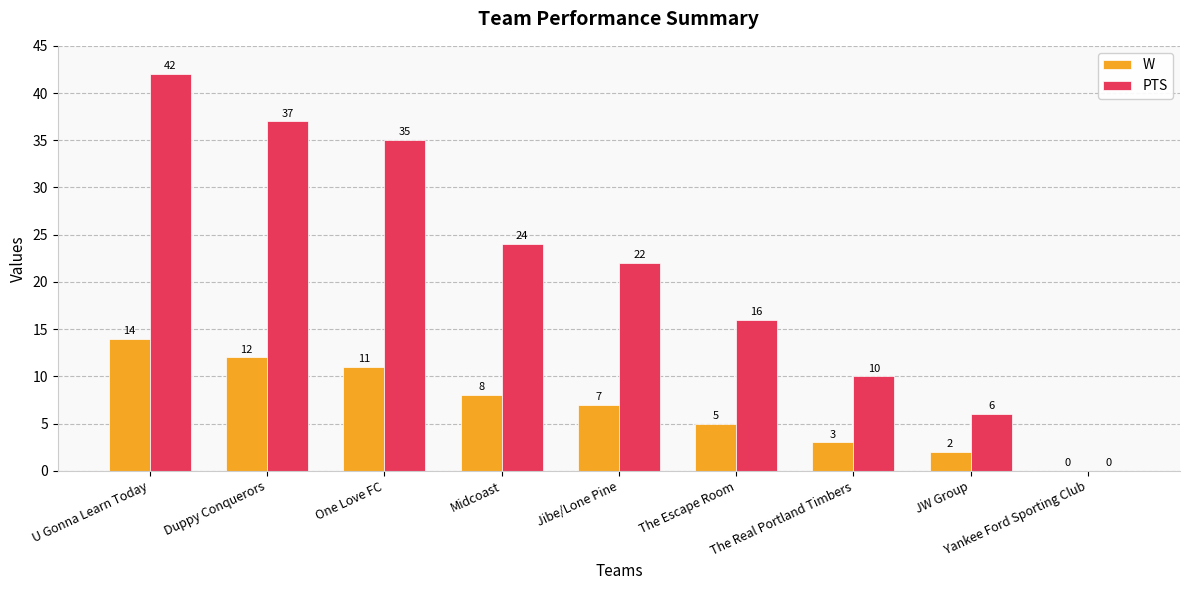

Is the value of PTS at Duppy Conquerors greater than the value of W at JW Group?

Yes